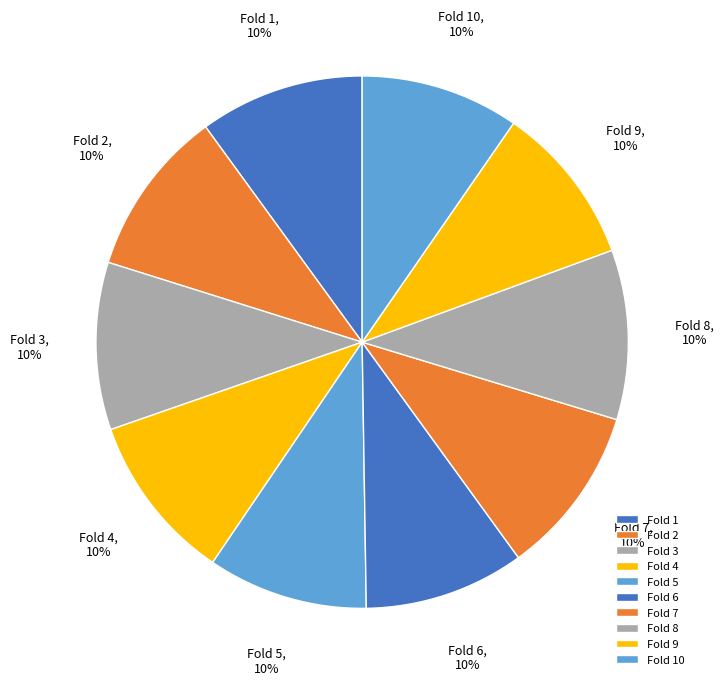

Do Fold 2 and Fold 4 together represent more than half of the pie?

No